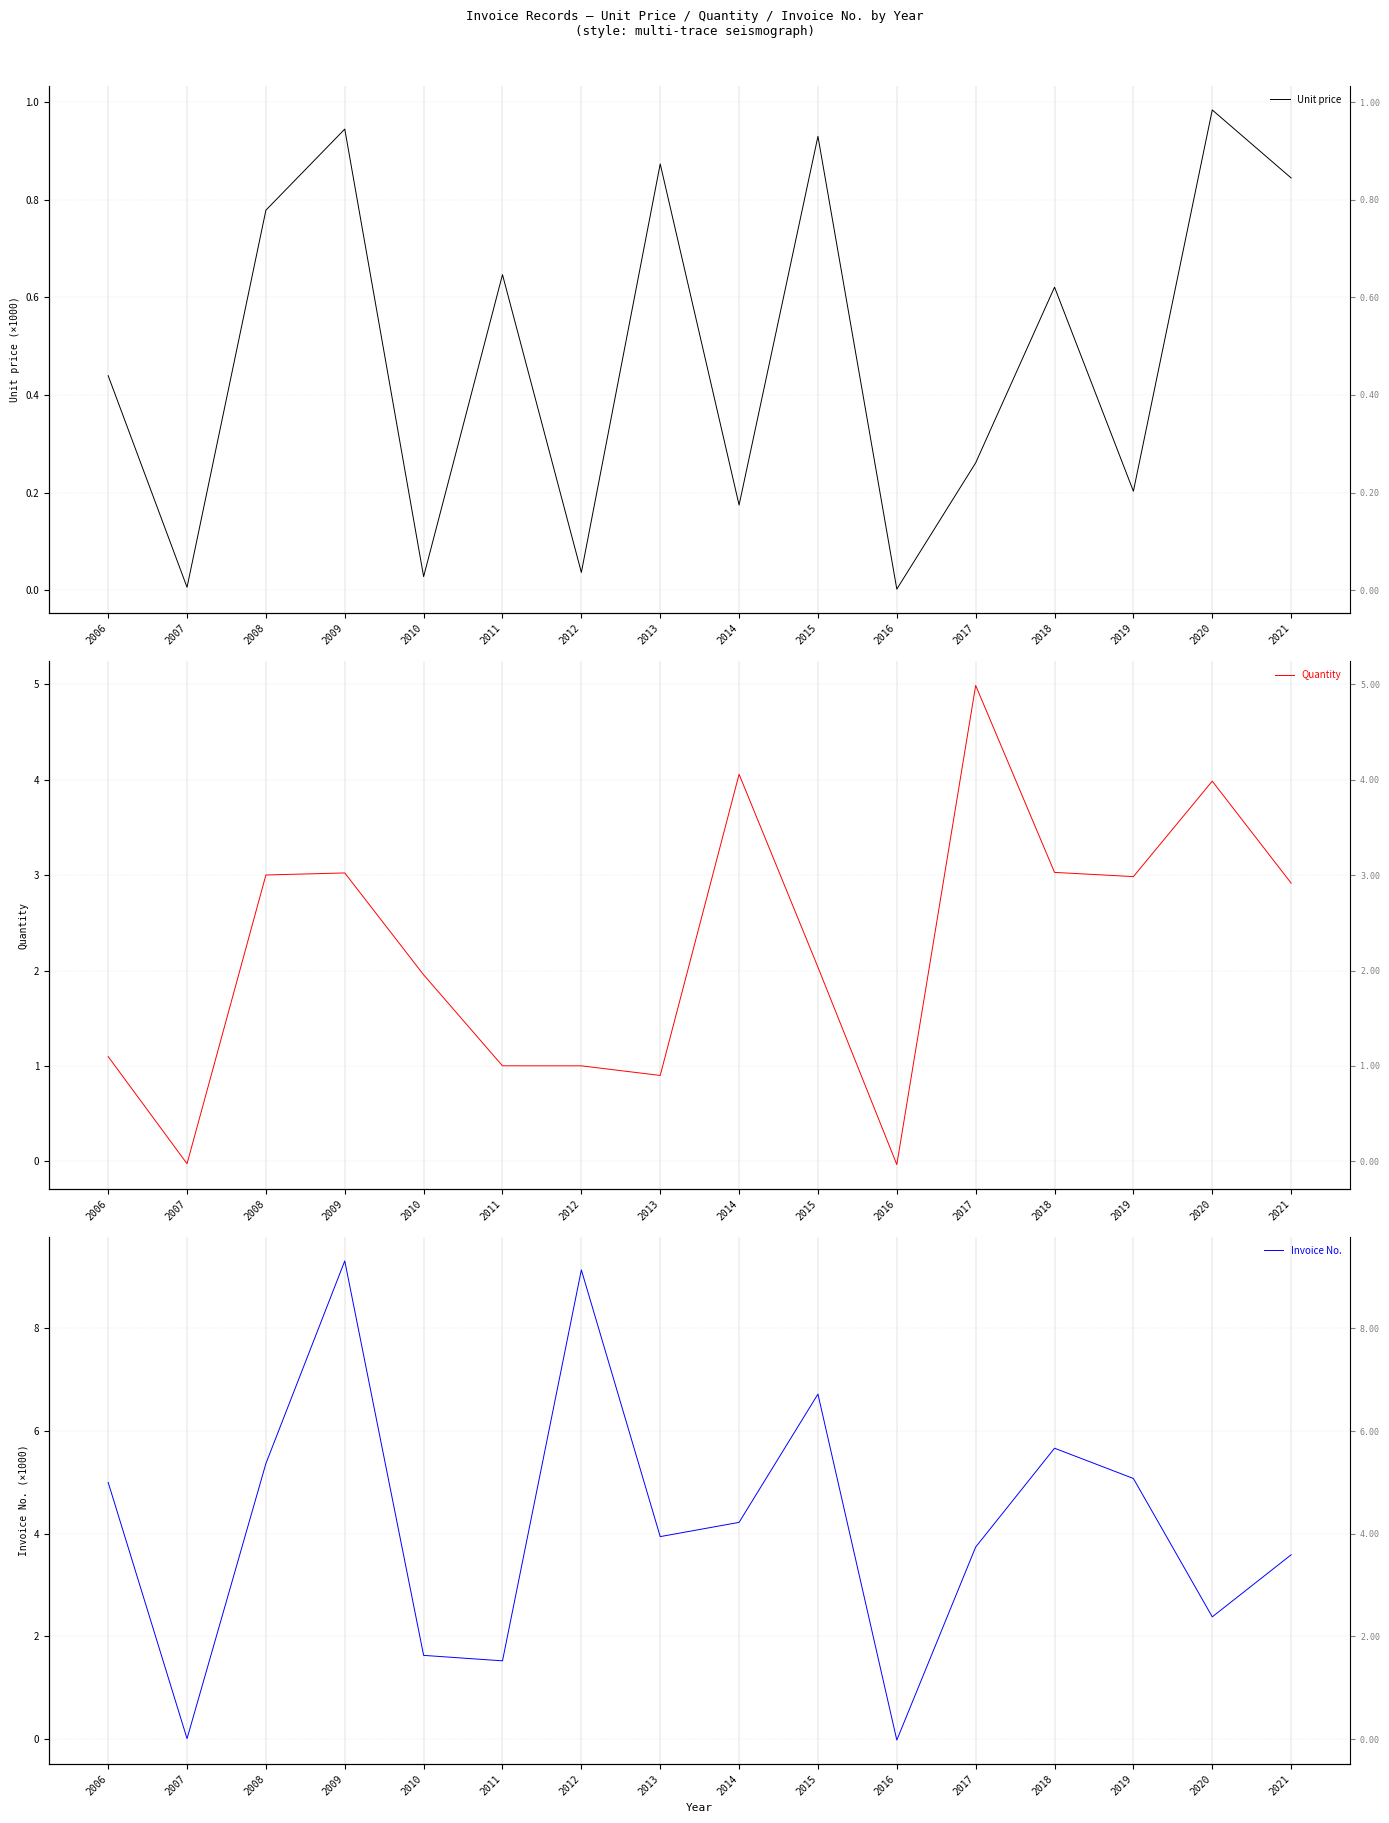

What is the maximum value for Invoice No.?

9.3